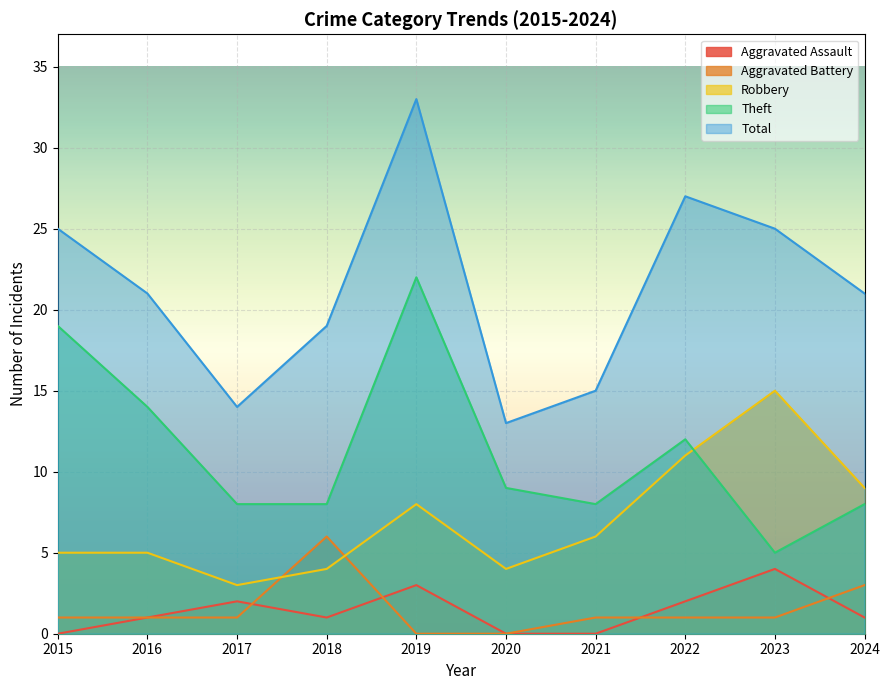

What is the sum of all Total values?

213